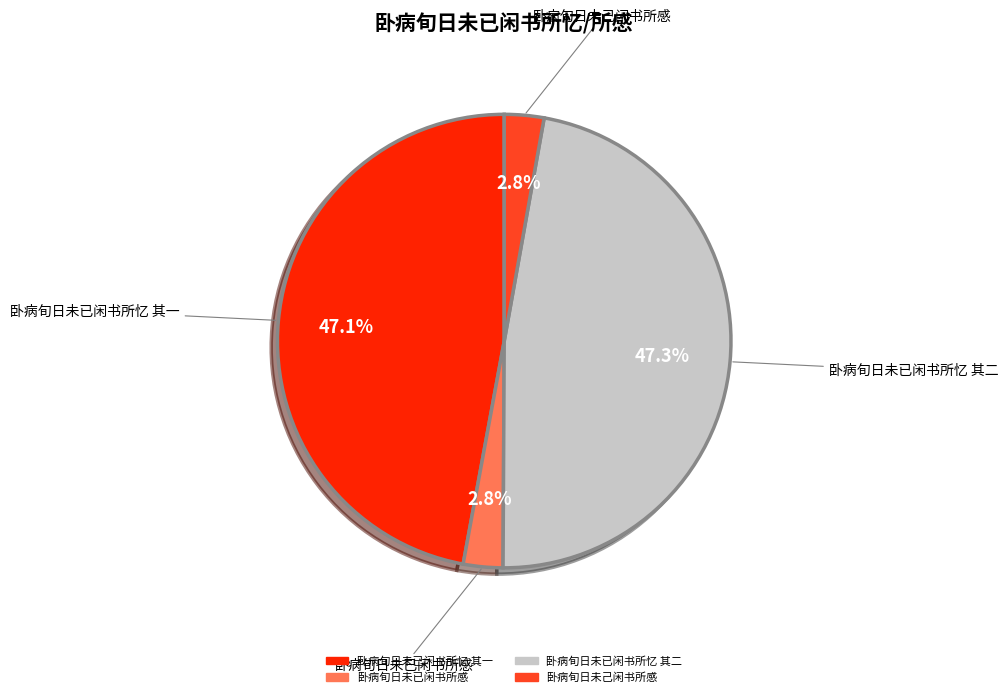

Between 卧病旬日未已闲书所忆 其一 and 卧病旬日未己闲书所感, which is larger?

卧病旬日未已闲书所忆 其一